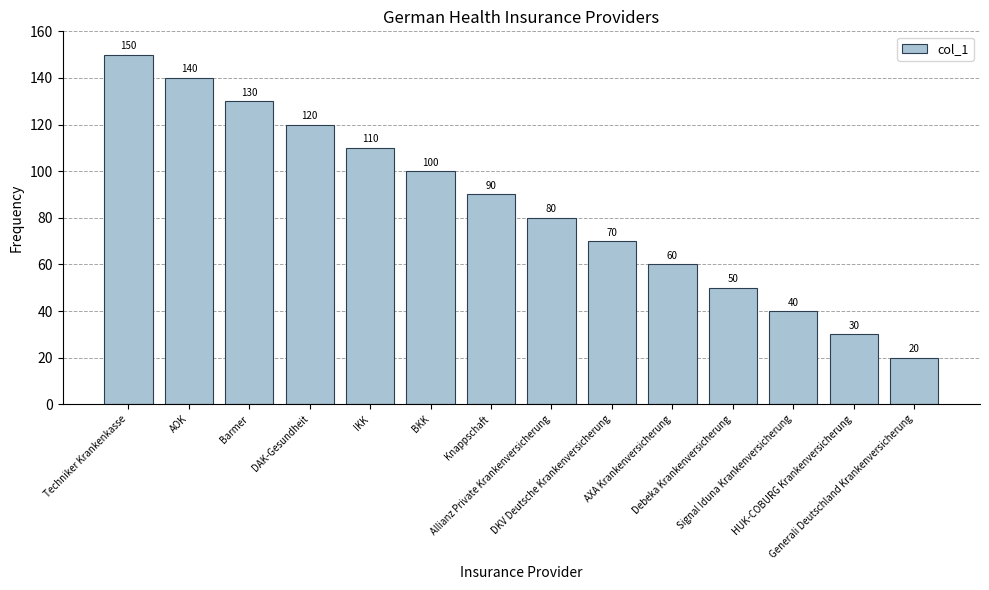

What is the difference between the maximum and minimum values?

130